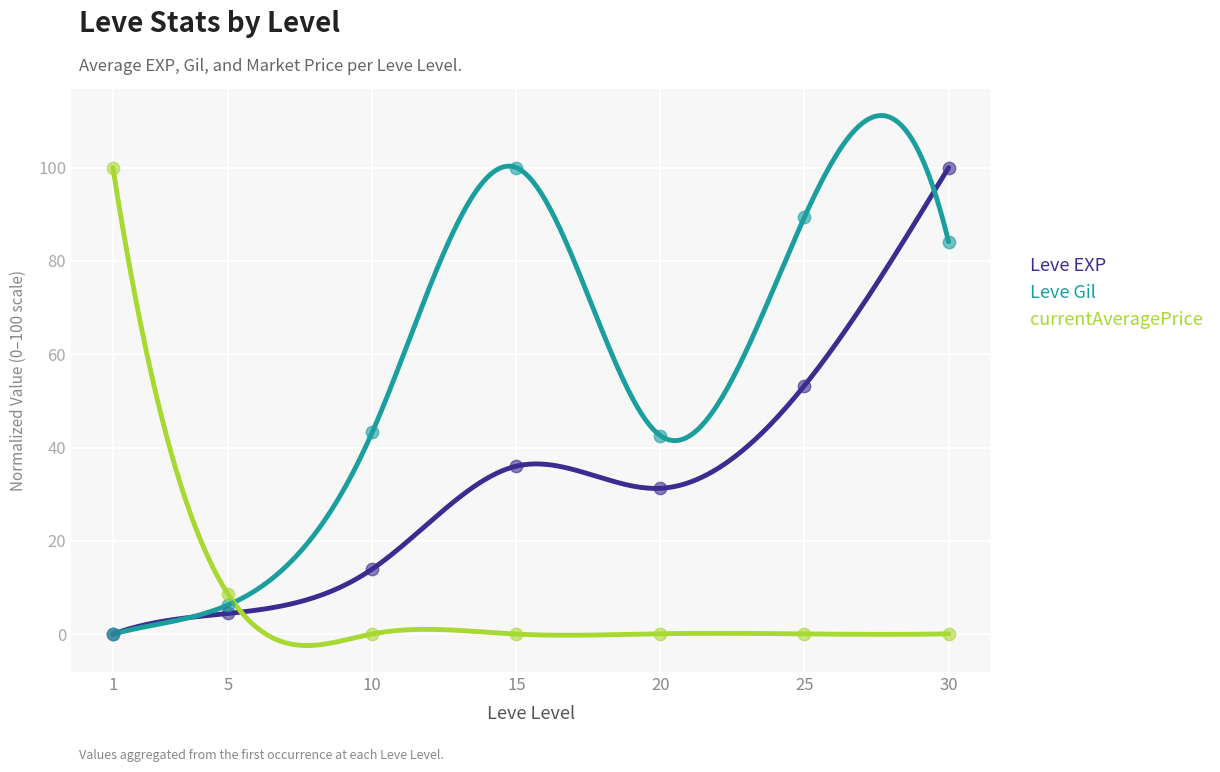

At how many categories does at least one series exceed 42?

6